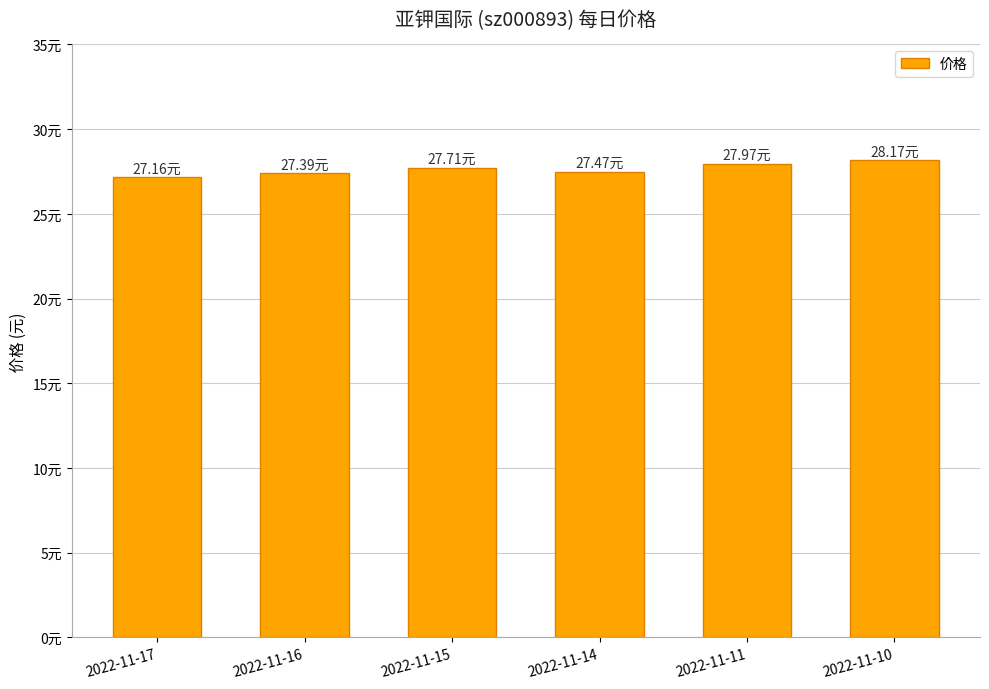

Where is the data nearest to the value 27?

2022-11-17